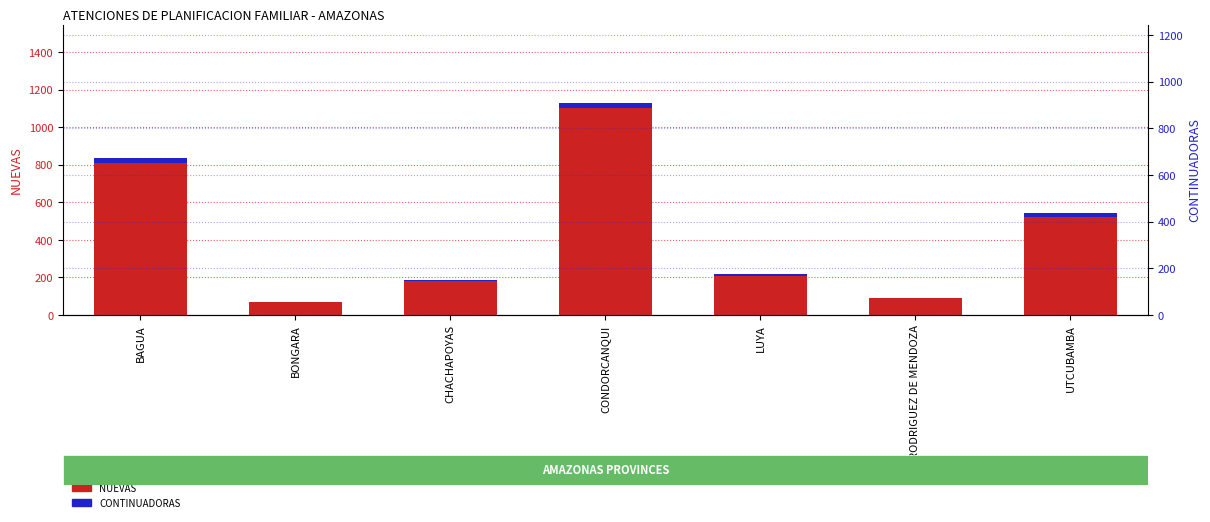

Reading right to left, extract all data points from this chart.

NUEVAS: UTCUBAMBA=523.0	RODRIGUEZ DE MENDOZA=89.0	LUYA=209.0	CONDORCANQUI=1104.0	CHACHAPOYAS=180.0	BONGARA=67.0	BAGUA=809.0
CONTINUADORAS: UTCUBAMBA=18.4	RODRIGUEZ DE MENDOZA=3.7	LUYA=8.7	CONDORCANQUI=25.2	CHACHAPOYAS=8.4	BONGARA=4.3	BAGUA=26.6